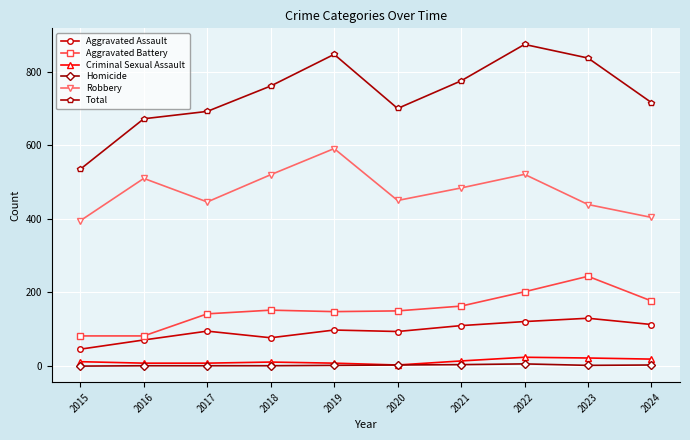

Which category has the highest value in the Aggravated Battery series?

2023